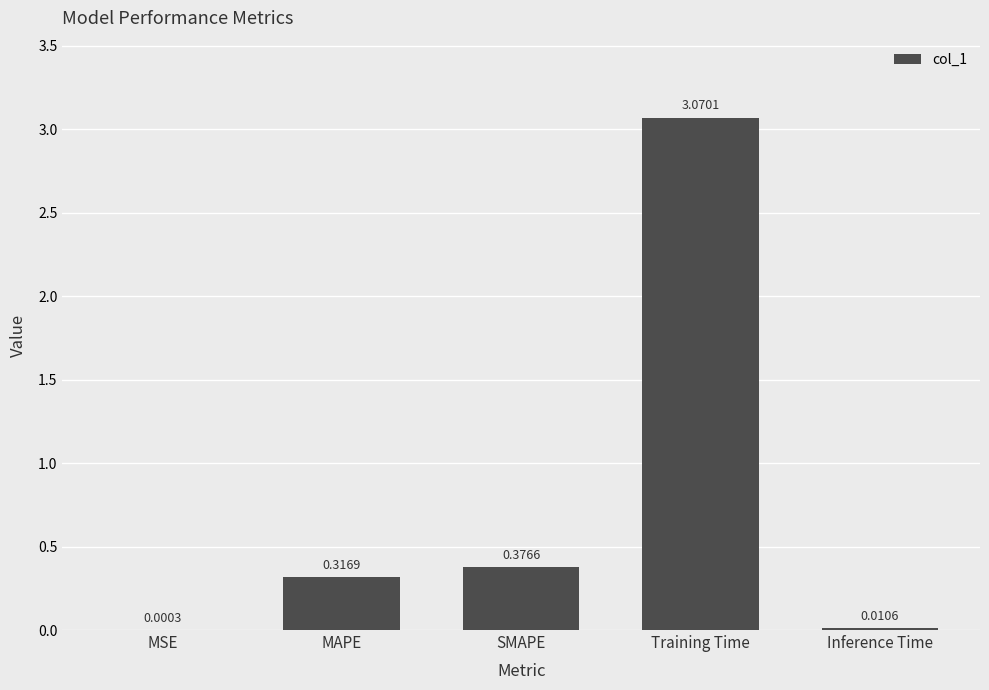

What is the change in value from Training Time to Inference Time?

-3.1